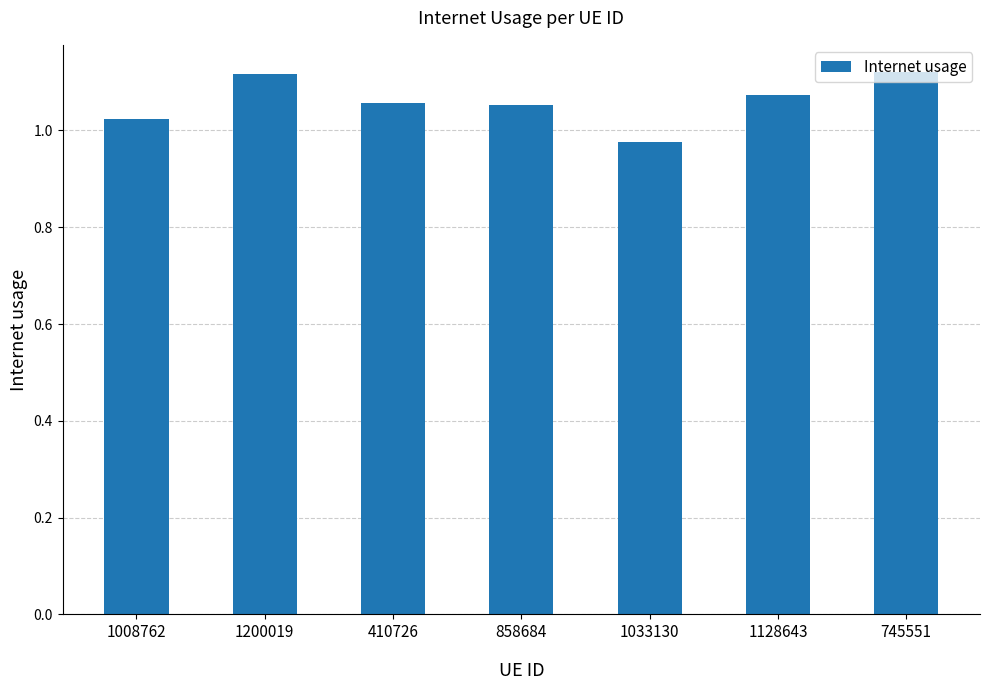

What is the label of the 5th bar from the right?

410726